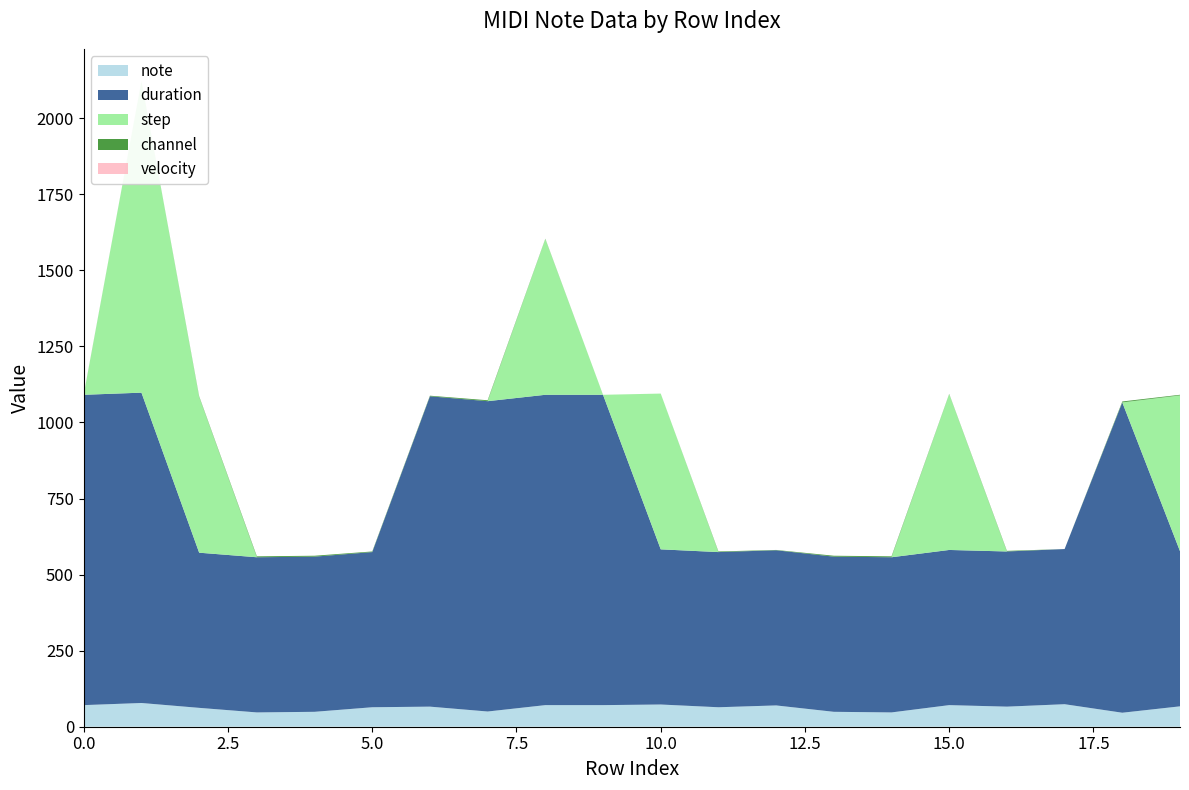

Reading left to right, extract all data points from this chart.

note: 0=71	1=78	2=62	3=47	4=49	5=64	6=66	7=50	8=71	9=71	10=73	11=64	12=70	13=49	14=47	15=71	16=66	17=74	18=46	19=67
duration: 0=1020	1=1020	2=510	3=510	4=510	5=510	6=1020	7=1020	8=1020	9=1020	10=510	11=510	12=510	13=510	14=510	15=510	16=510	17=510	18=1020	19=510
step: 0=0	1=1024	2=512	3=0	4=0	5=0	6=0	7=0	8=512	9=0	10=512	11=0	12=0	13=0	14=0	15=512	16=0	17=0	18=0	19=512
channel: 0=1	1=0	2=2	3=3	4=3	5=2	6=2	7=3	8=1	9=0	10=0	11=2	12=1	13=3	14=3	15=1	16=2	17=0	18=3	19=2
velocity: 0=0	1=0	2=0	3=0	4=0	5=0	6=0	7=0	8=0	9=0	10=0	11=0	12=0	13=0	14=0	15=0	16=0	17=0	18=0	19=0